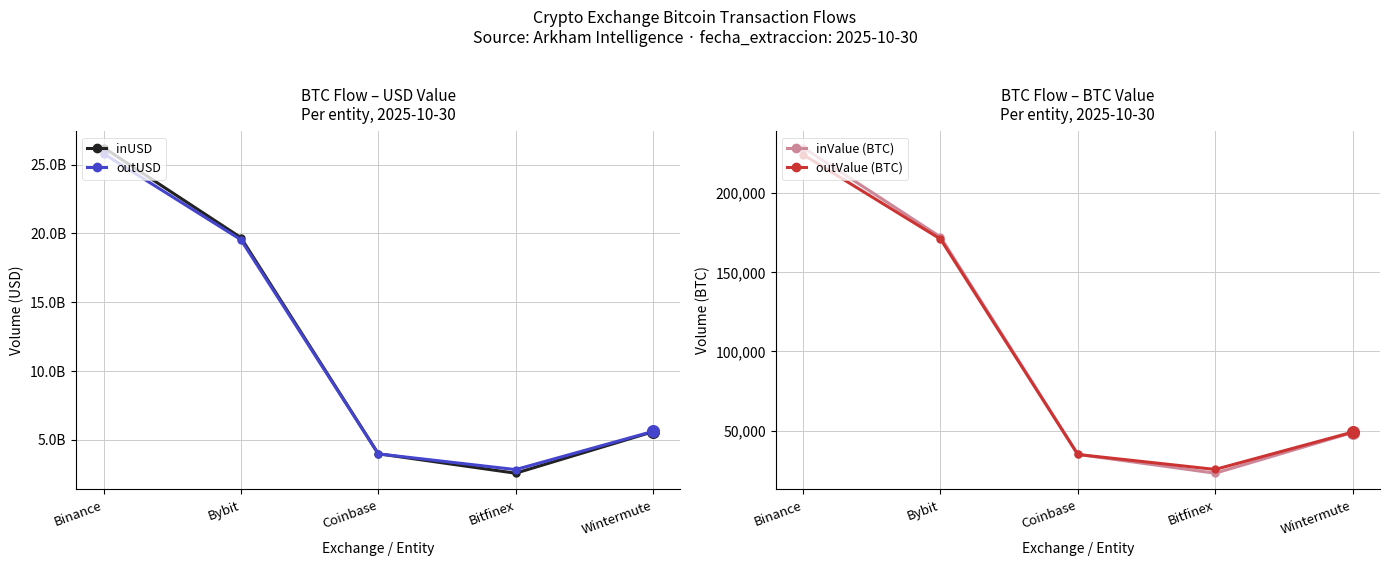

Which series has the widest spread of Y values?

inUSD